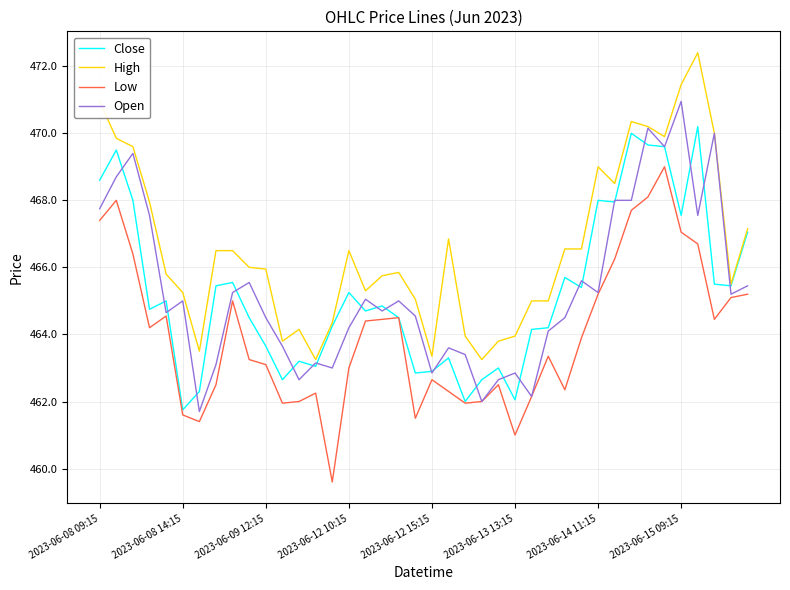

Which series has the largest total across all categories?

High